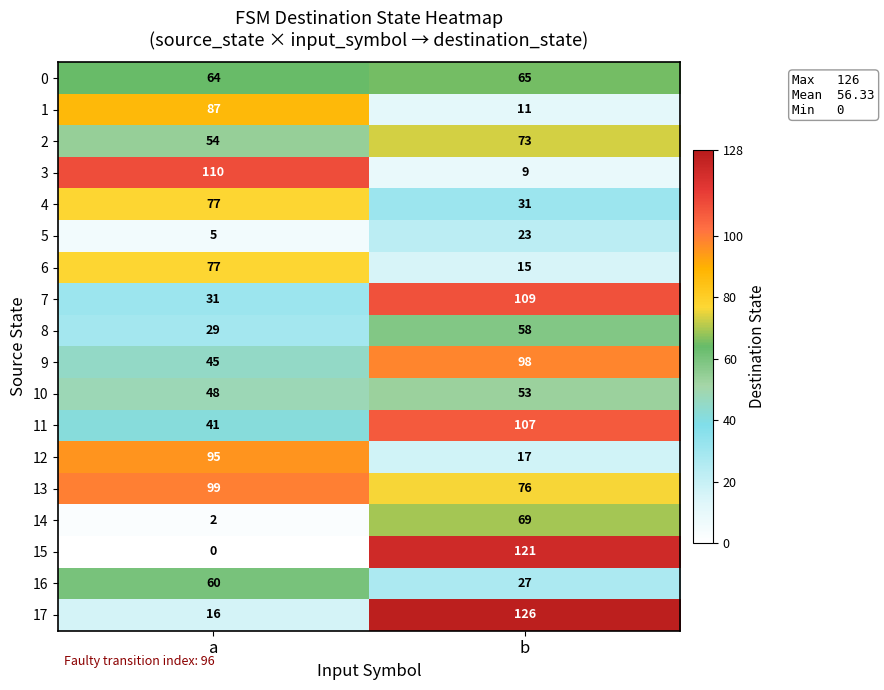

What is the highest value of the 4 series?

77